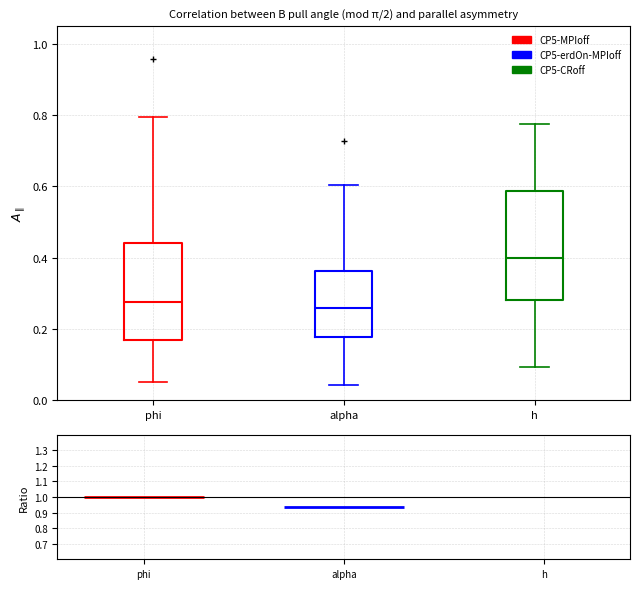

Comparing the boxes themselves (not the whiskers), which one is the tallest?

h